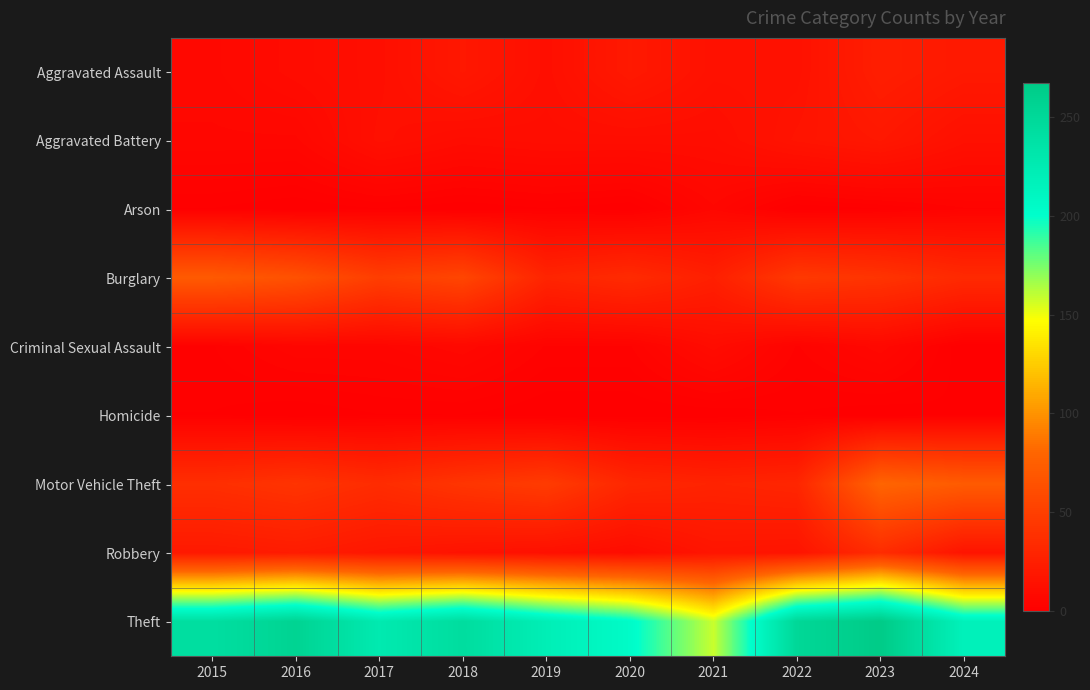

Which series has the widest spread of values?

Theft